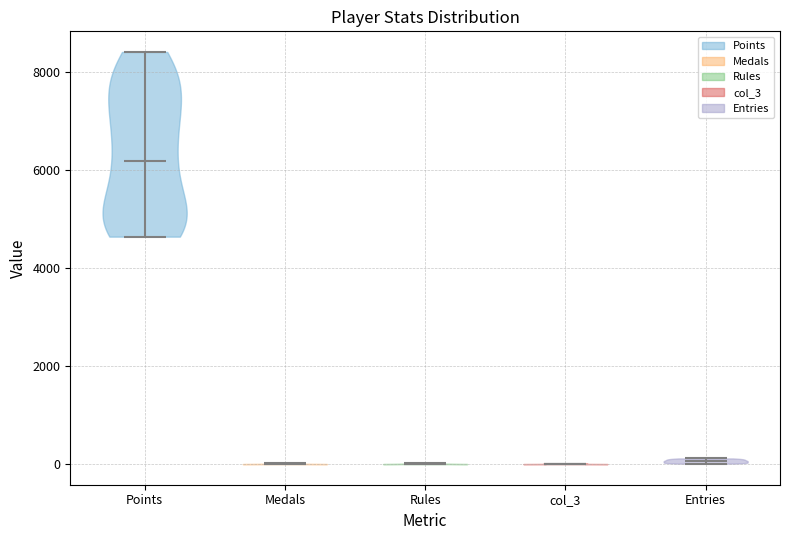

Reading left to right, read every violin against the y-axis: where its median line is, and the lowest and highest points it reaches. The values are not printed on the chart, so give them approximately, as read against the axis.

Points: median line 6200, lowest point 4600, highest point 8400
Medals: median line 0, lowest point 0, highest point 0
Rules: median line 0, lowest point 0, highest point 0
col_3: median line 0, lowest point 0, highest point 0
Entries: median line 0, lowest point 0, highest point 200